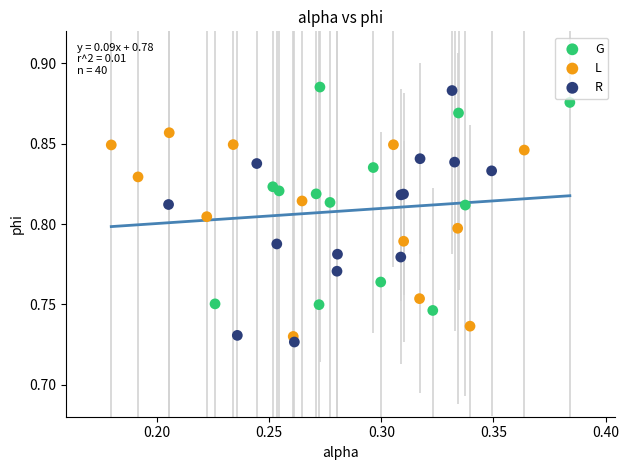

Which series contains the lowest Y value?

R